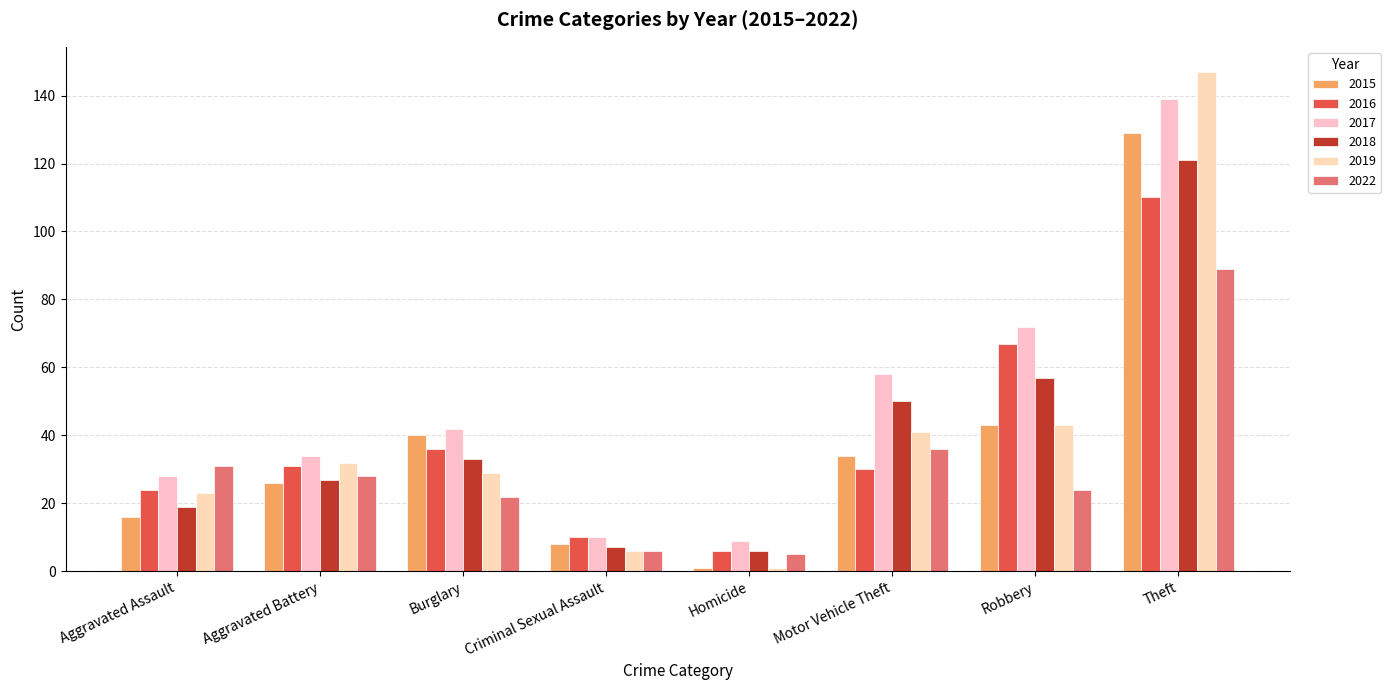

What is the highest value of the 2016 series?

110